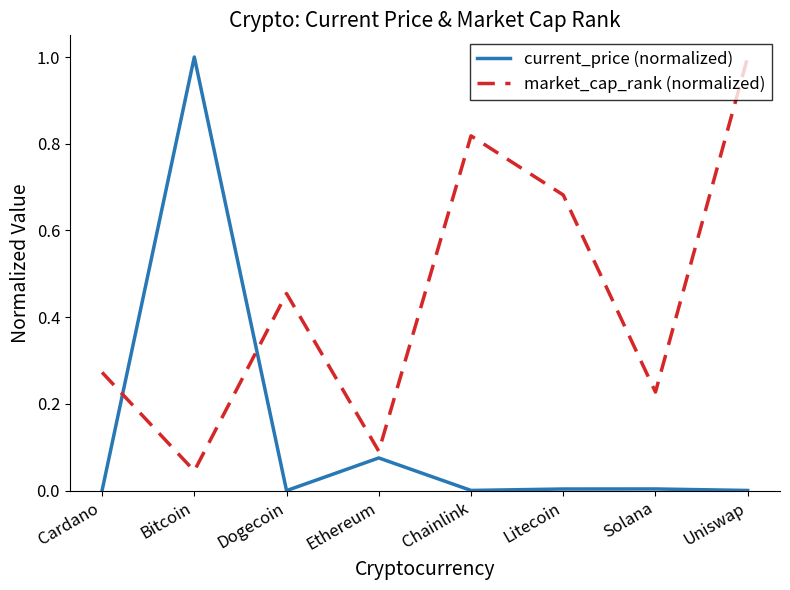

What is the difference between the current_price (normalized) values at Bitcoin and Solana?

1.0